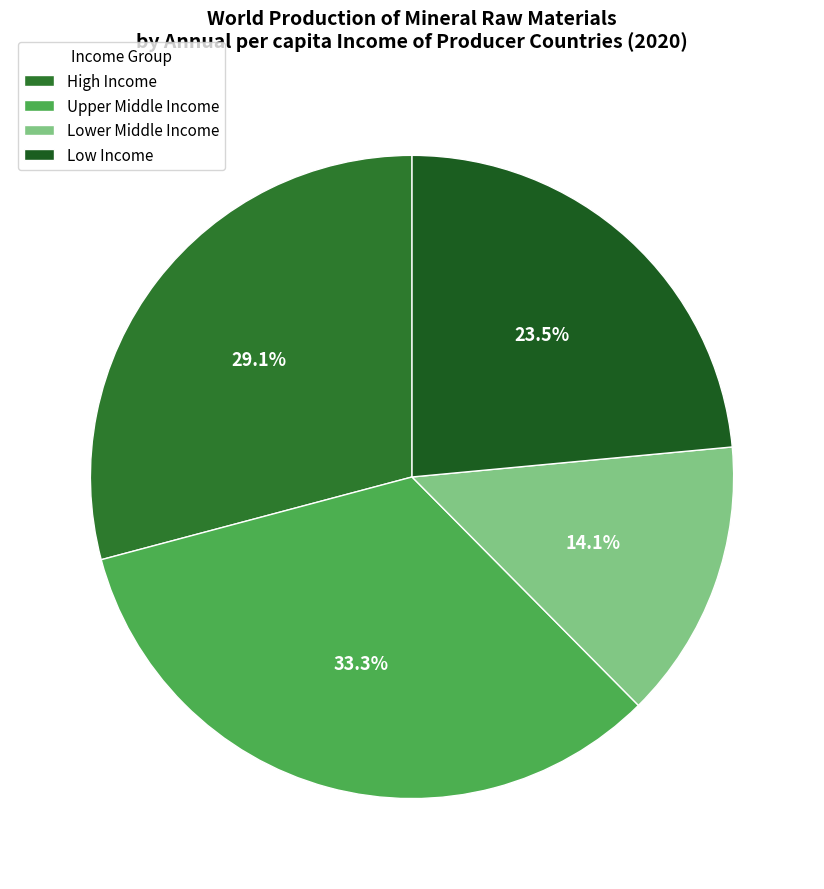

Does Lower Middle Income account for over 50% of the chart?

No